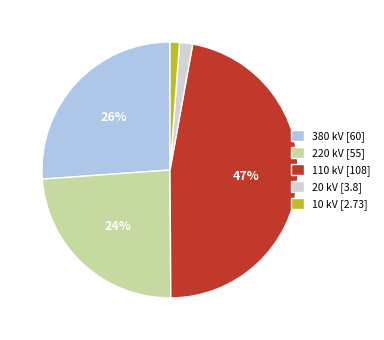

True or false: 380 kV [60] accounts for 26% of the total.

True